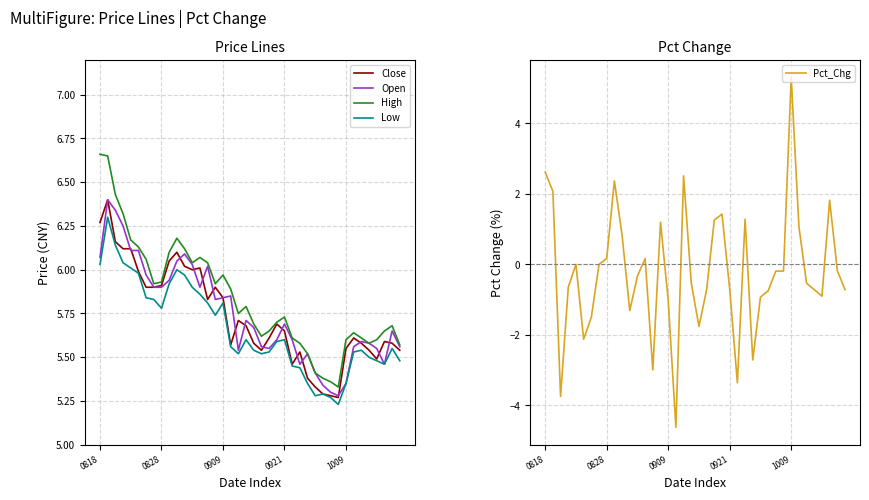

What is the approximate value of High at 13?

6.1